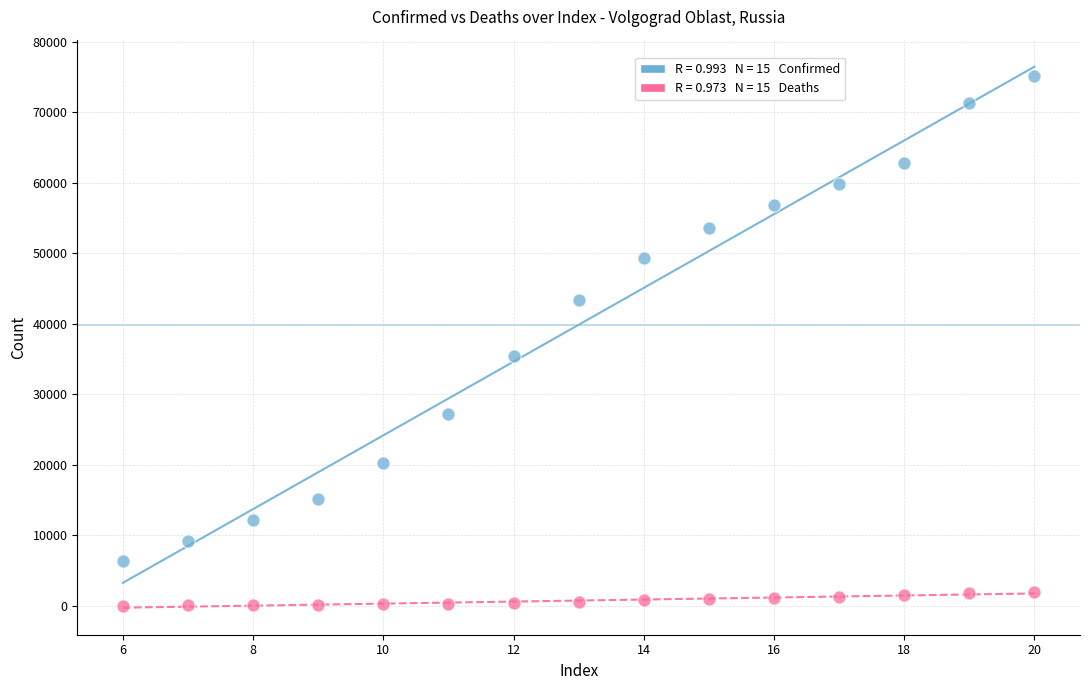

Across all data points, what is the range of X values (max minus min)?

14